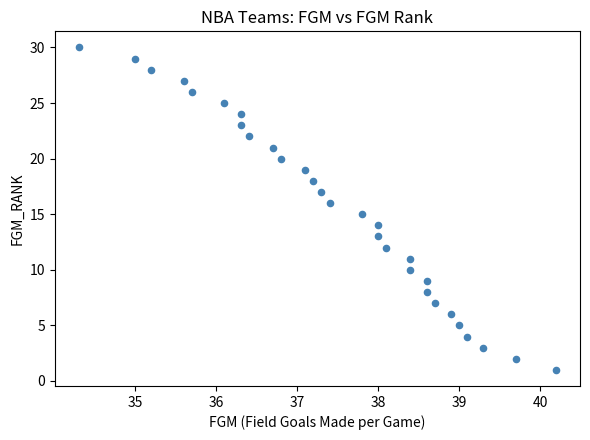

What is the range of Y values (max minus min)?

29